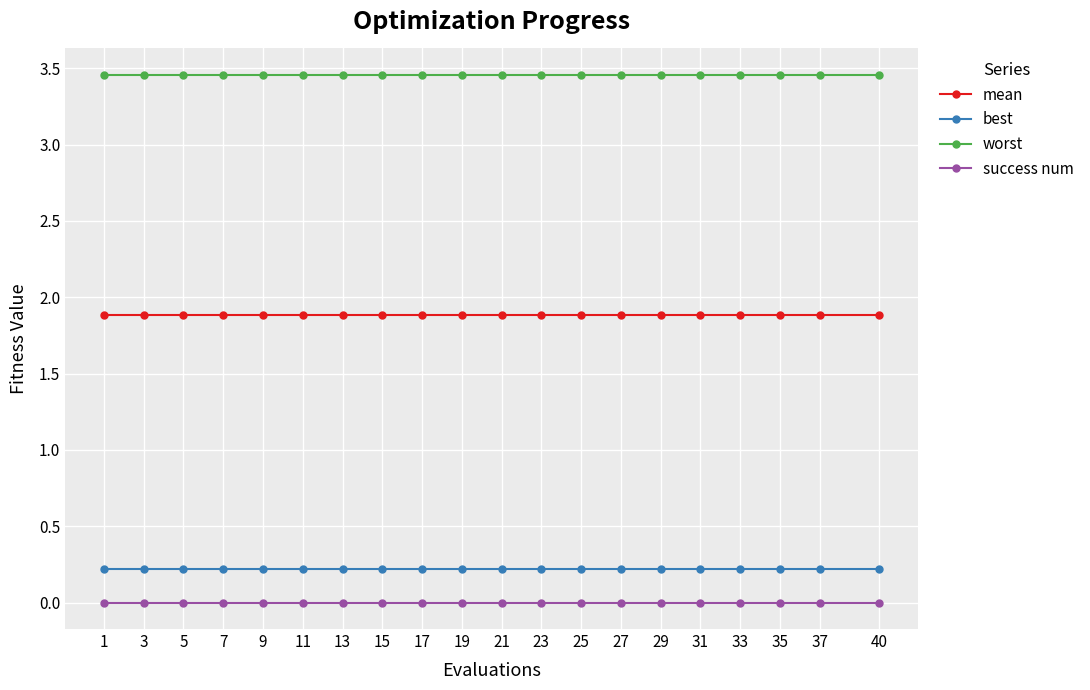

List the series in order of their peak value, lowest first.

success num, best, mean, worst